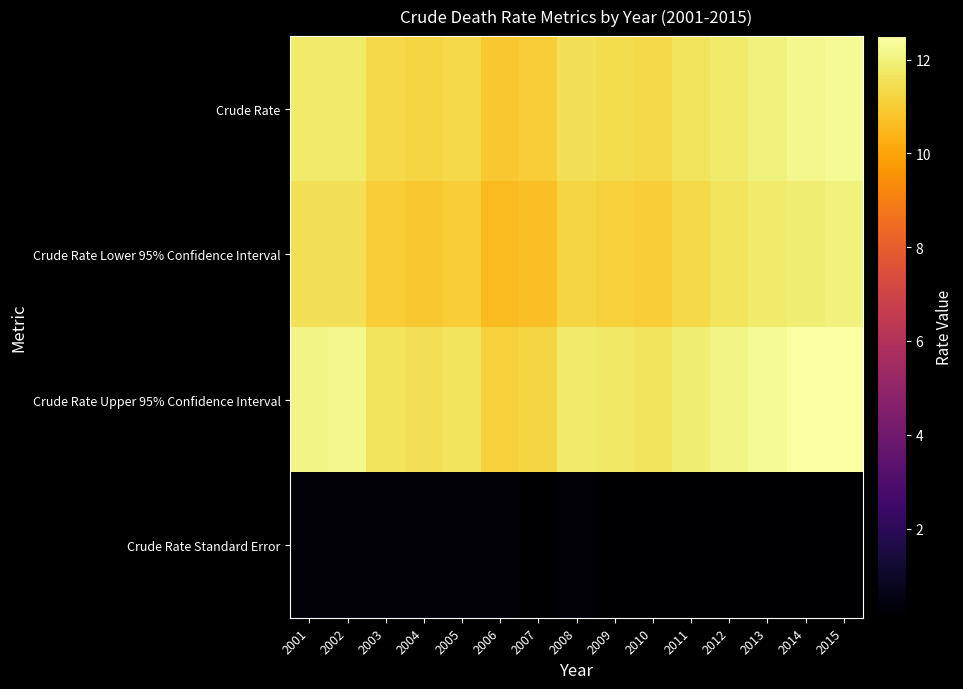

Between 2007 and 2012, which is larger?

2012